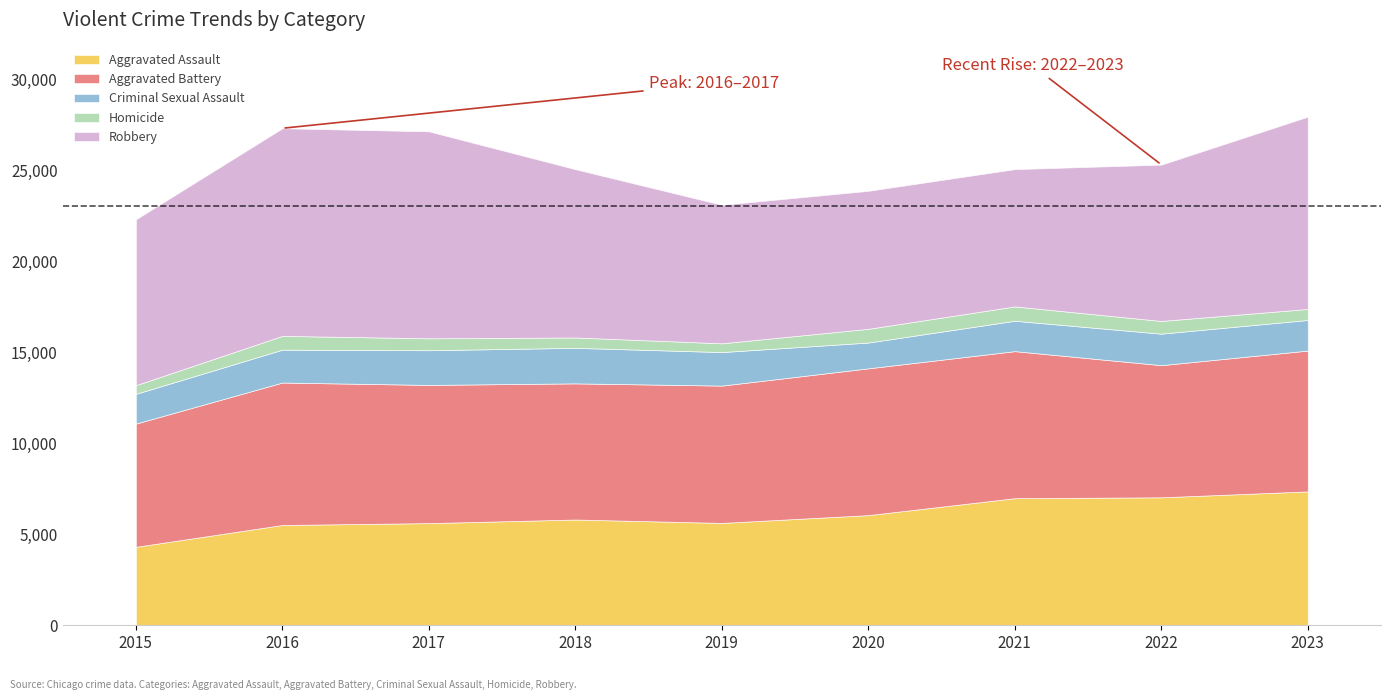

How many interior local valleys does the Criminal Sexual Assault series have?

1